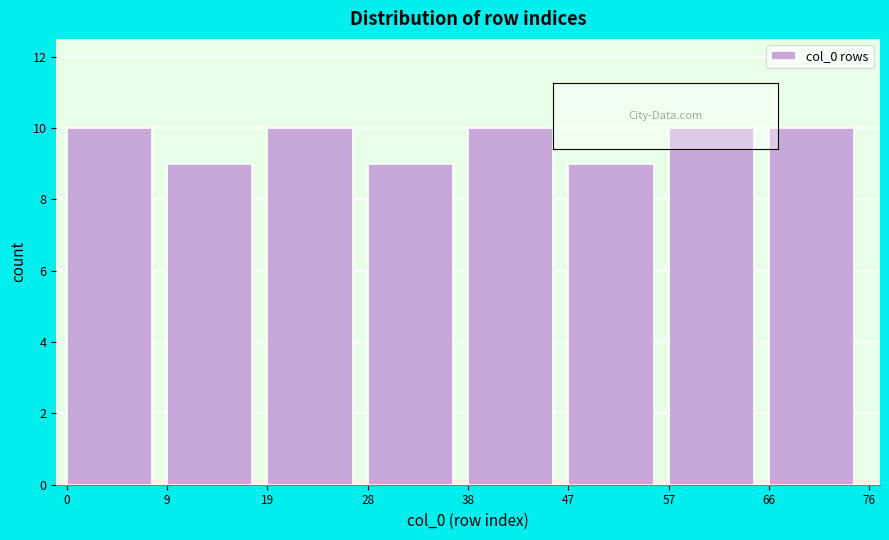

Reading left to right, transcribe this chart: for each bar, give the range it covers on the x-axis and its height. The values are not printed on the chart, so give them approximately, as read against the axis.

0 to 9: 10
9 to 19: 9
19 to 28: 10
28 to 38: 9
38 to 47: 10
47 to 57: 9
57 to 66: 10
66 to 76: 10